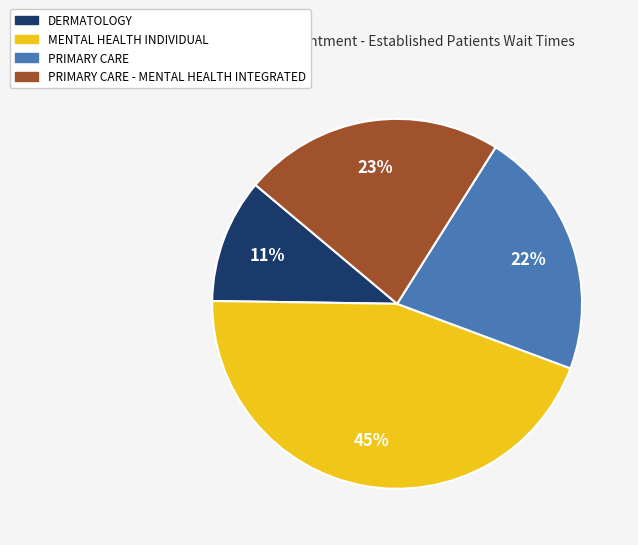

Is it true that PRIMARY CARE is 22% of the pie?

True